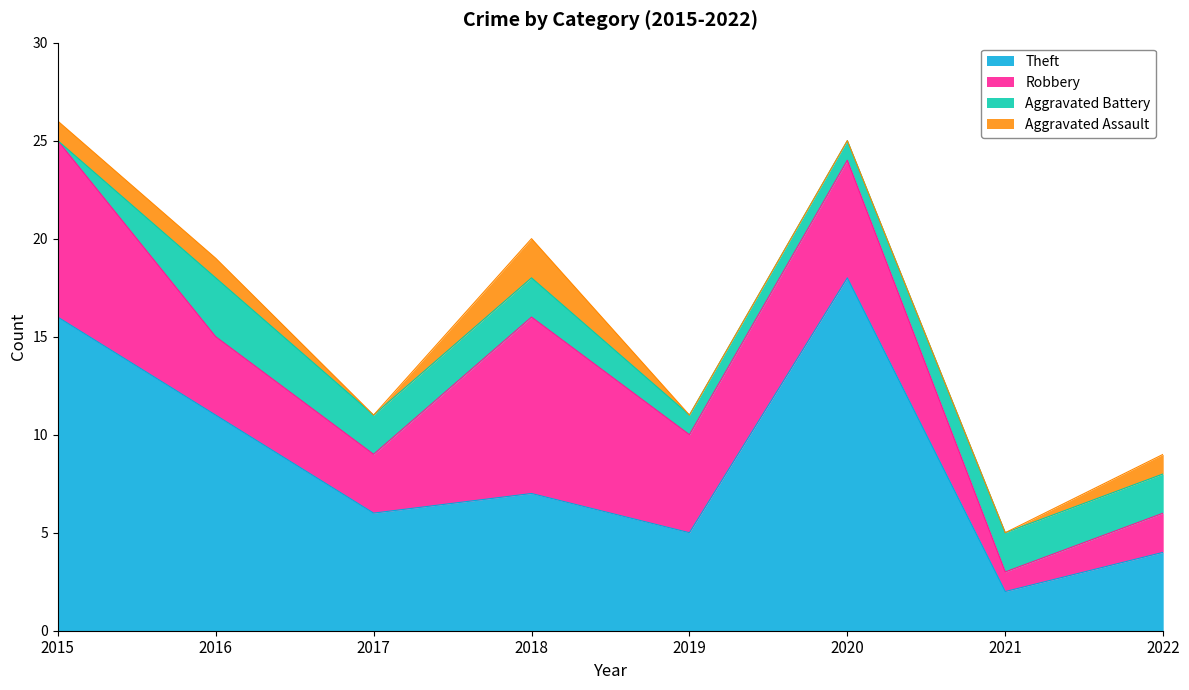

At which label does Aggravated Battery first exceed 2?

2016